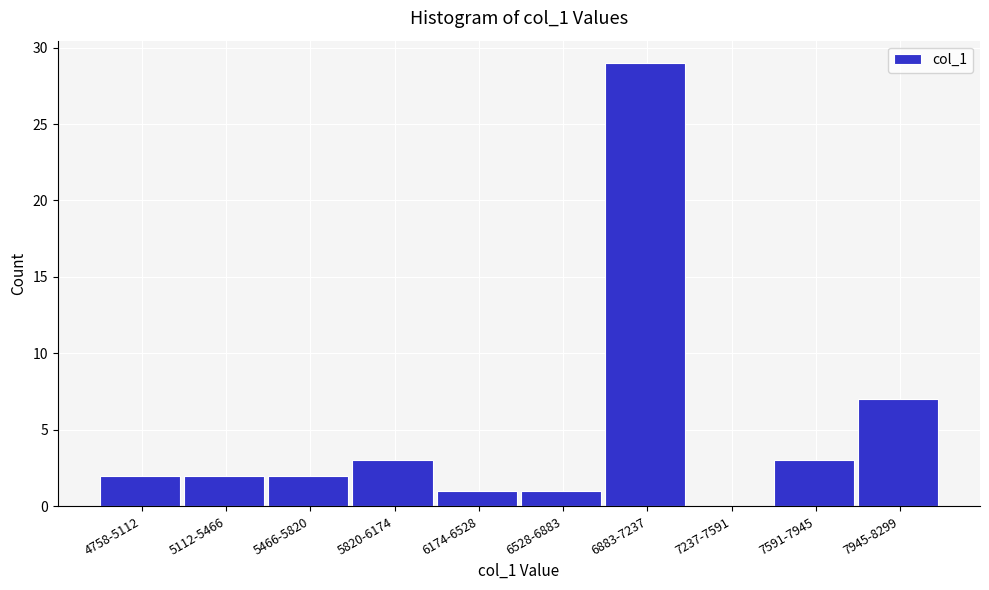

Reading left to right, what are all the values shown in this chart?

4758-5112=2	5112-5466=2	5466-5820=2	5820-6174=3	6174-6528=1	6528-6883=1	6883-7237=29	7237-7591=0	7591-7945=3	7945-8299=7